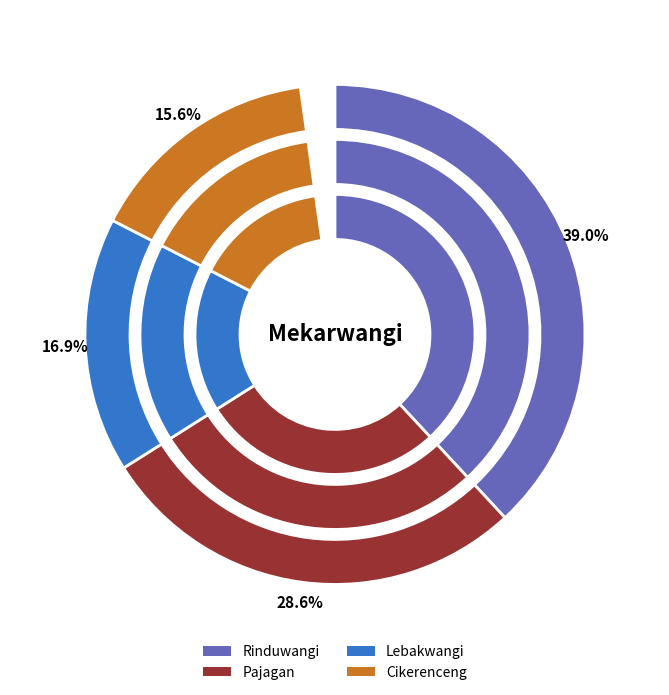

To the nearest percent, what is the combined percentage of Cikerenceng and Rinduwangi?

55%